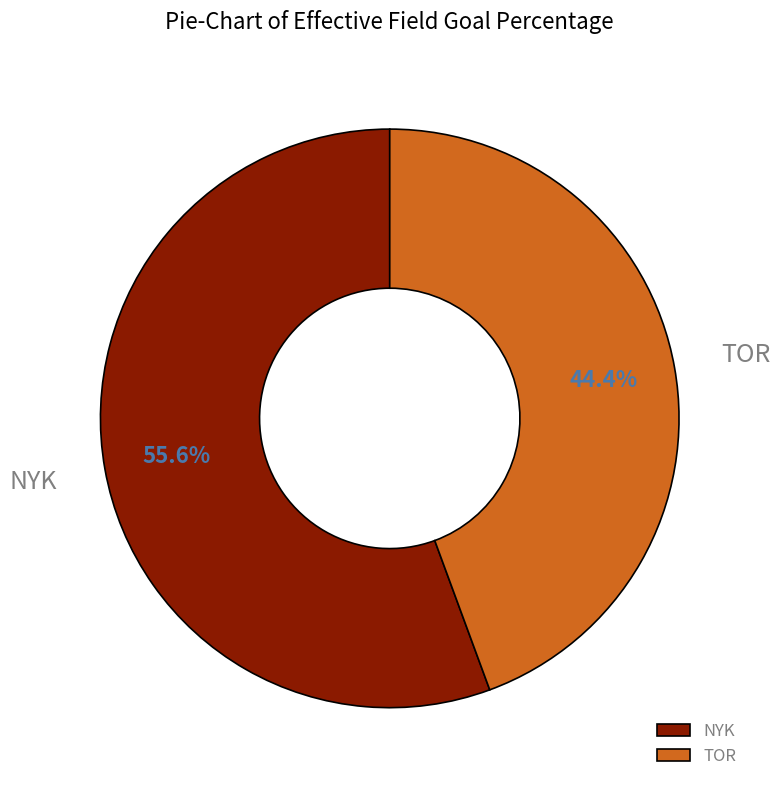

Count the number of slices in the pie.

2